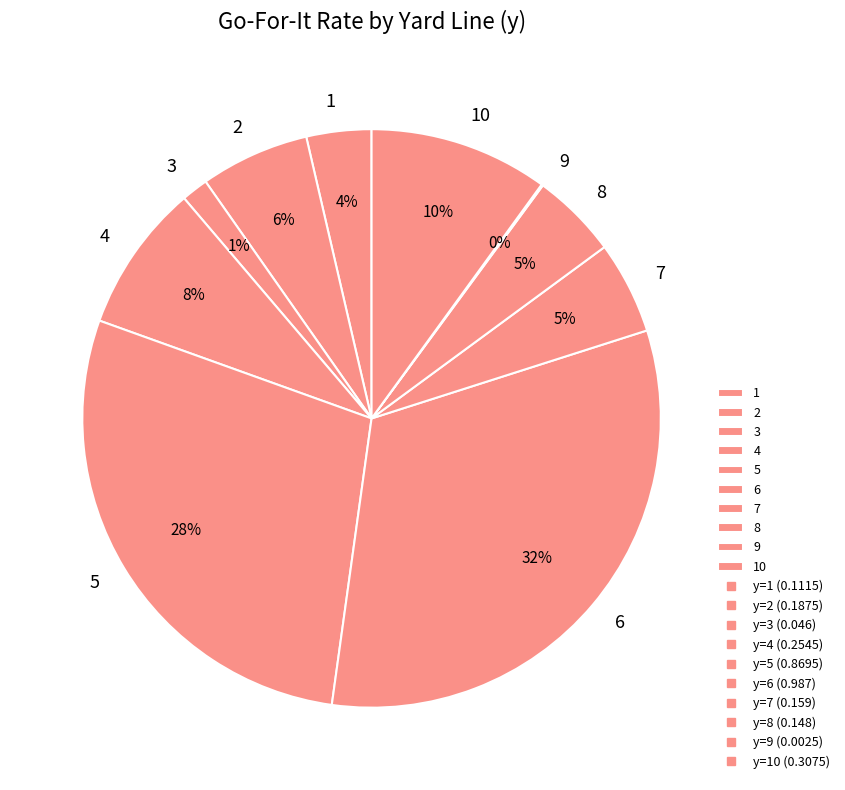

What percentage is the 10 slice, to the nearest percent?

10%